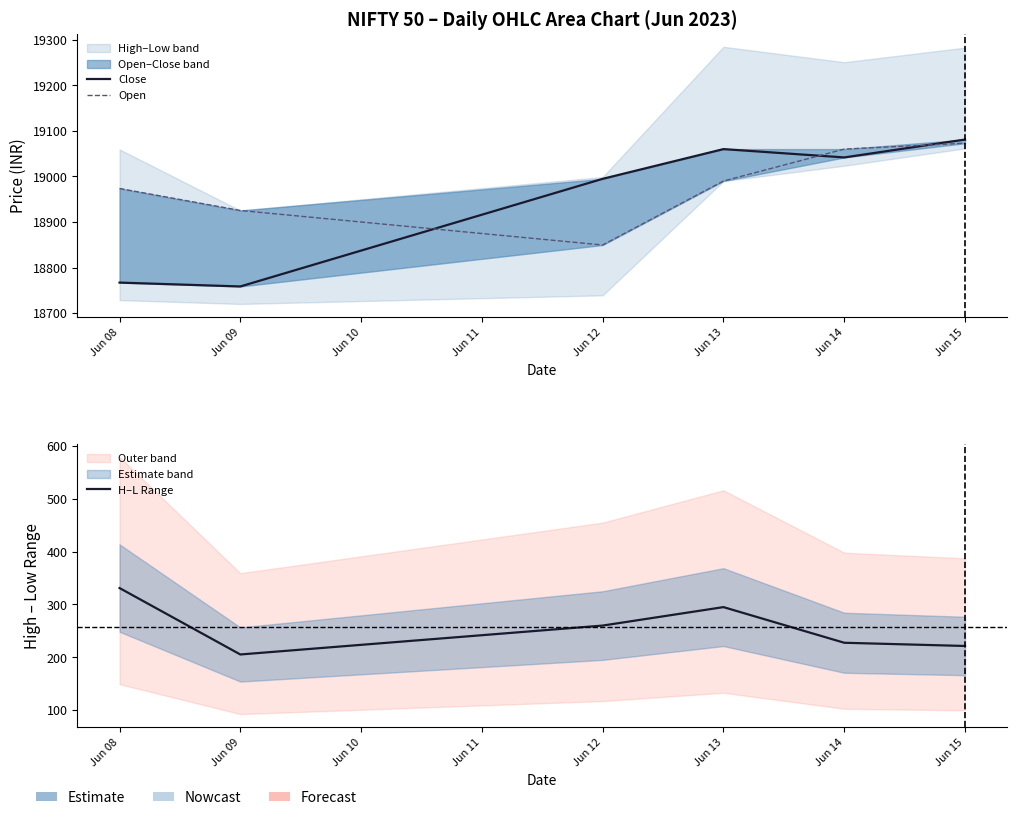

What is the difference between the maximum and minimum values in the H–L Range series?

125.8